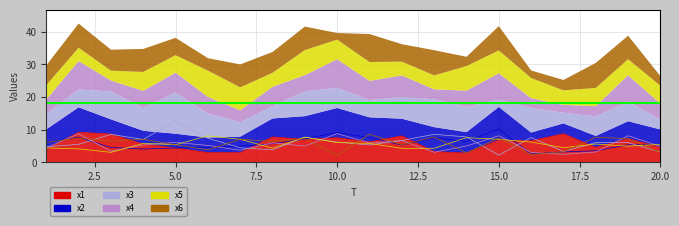

Reading left to right, transcribe all the data shown in this chart.

x1: 4.0	9.2	8.6	5.6	4.4	3.0	2.9	7.7	7.0	7.5	6.2	8.1	3.3	2.8	6.8	6.6	8.7	4.6	7.2	4.6
x2: 6.0	7.7	4.5	4.0	4.4	4.6	4.9	5.7	7.1	9.1	7.5	5.3	7.5	6.4	10.1	2.5	3.2	3.5	5.3	5.4
x3: 4.7	5.5	8.5	7.0	12.6	7.3	4.4	3.8	7.6	6.2	5.3	6.7	8.5	7.8	2.2	7.6	3.3	6.0	6.0	3.1
x4: 4.4	8.7	3.4	5.3	6.1	5.1	3.7	5.9	4.9	8.8	5.9	6.6	3.0	5.0	8.1	3.0	2.4	3.1	8.1	4.8
x5: 4.4	4.1	3.0	5.8	5.4	8.1	7.0	4.3	7.7	6.0	5.8	4.2	4.3	7.5	7.0	6.2	4.5	5.6	4.9	5.5
x6: 6.1	7.4	6.4	7.1	5.3	3.8	7.0	6.4	7.2	2.0	8.6	5.3	7.7	2.8	7.4	2.3	3.2	7.7	7.2	2.9